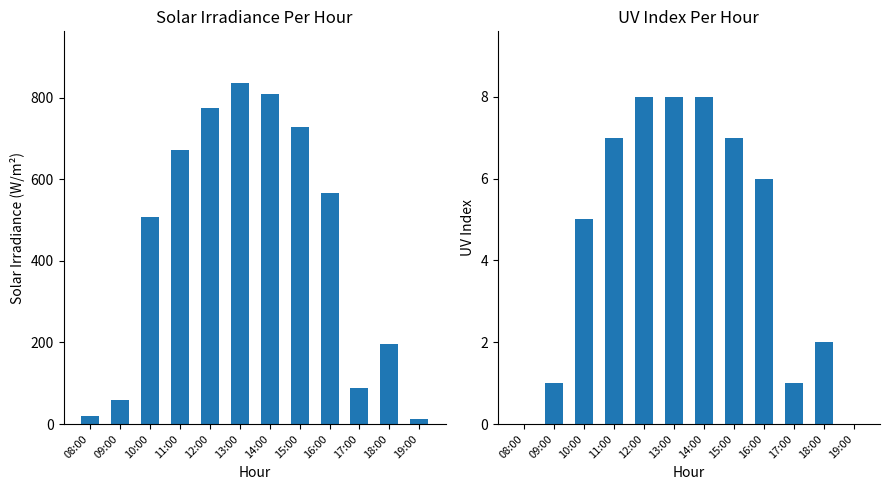

What is the value of the solarIrradiance bar at the 1st from the left?

19